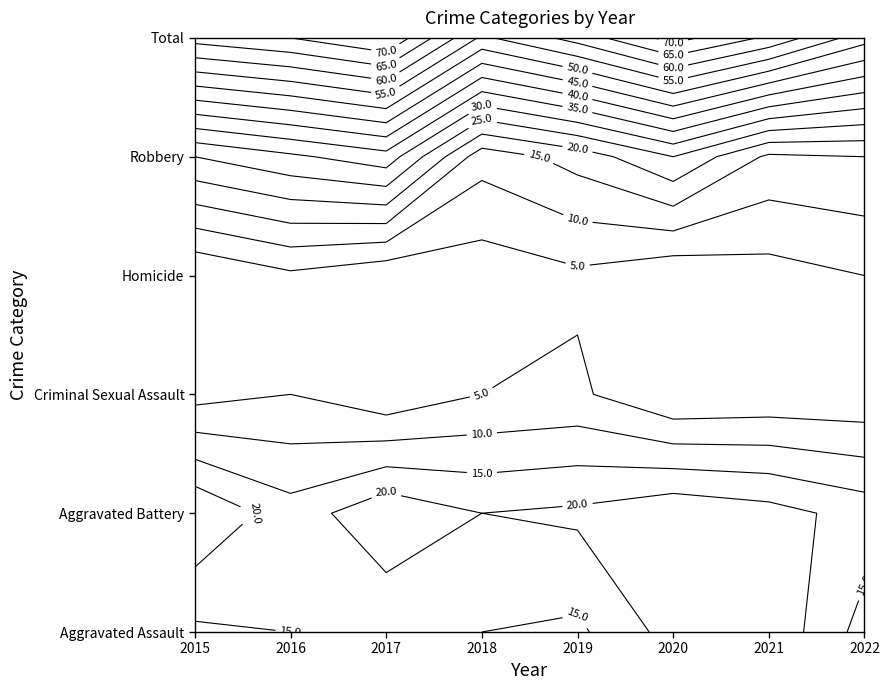

Which category has the lowest value in the Total series?

2022